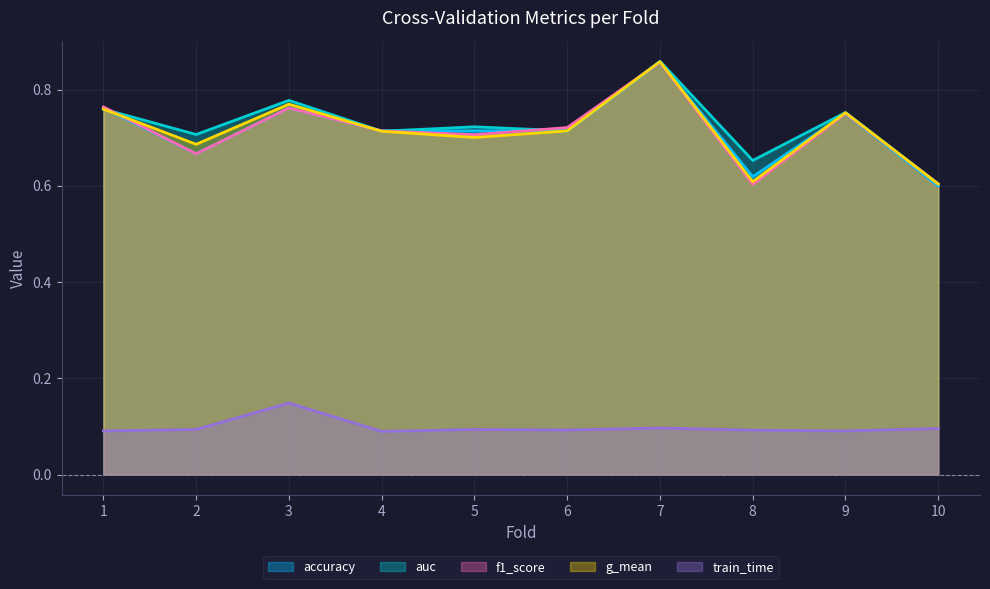

Which series changed the most between 7 and 9?

accuracy